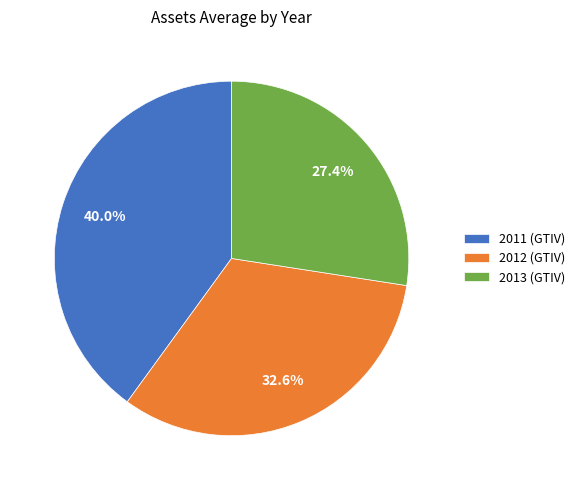

To the nearest percent, what portion does 2013 (GTIV) represent?

27%